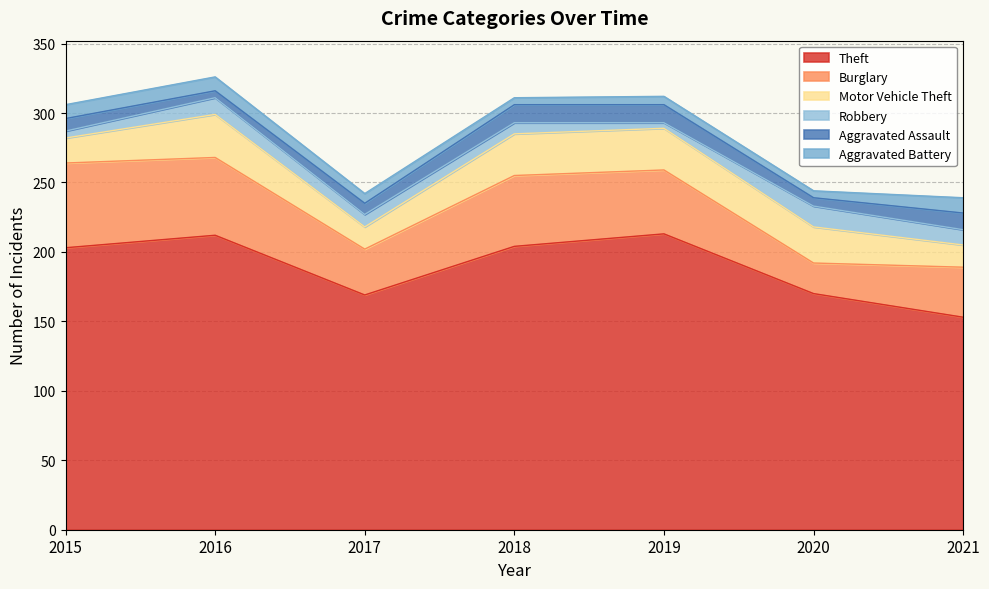

Reading left to right, what are all the values shown in this chart?

Theft: 203	212	169	204	213	170	153
Burglary: 61	56	33	51	46	22	36
Motor Vehicle Theft: 18	31	16	30	30	26	16
Robbery: 5	12	9	8	4	15	11
Aggravated Assault: 9	5	8	13	13	6	12
Aggravated Battery: 10	10	7	5	6	5	11